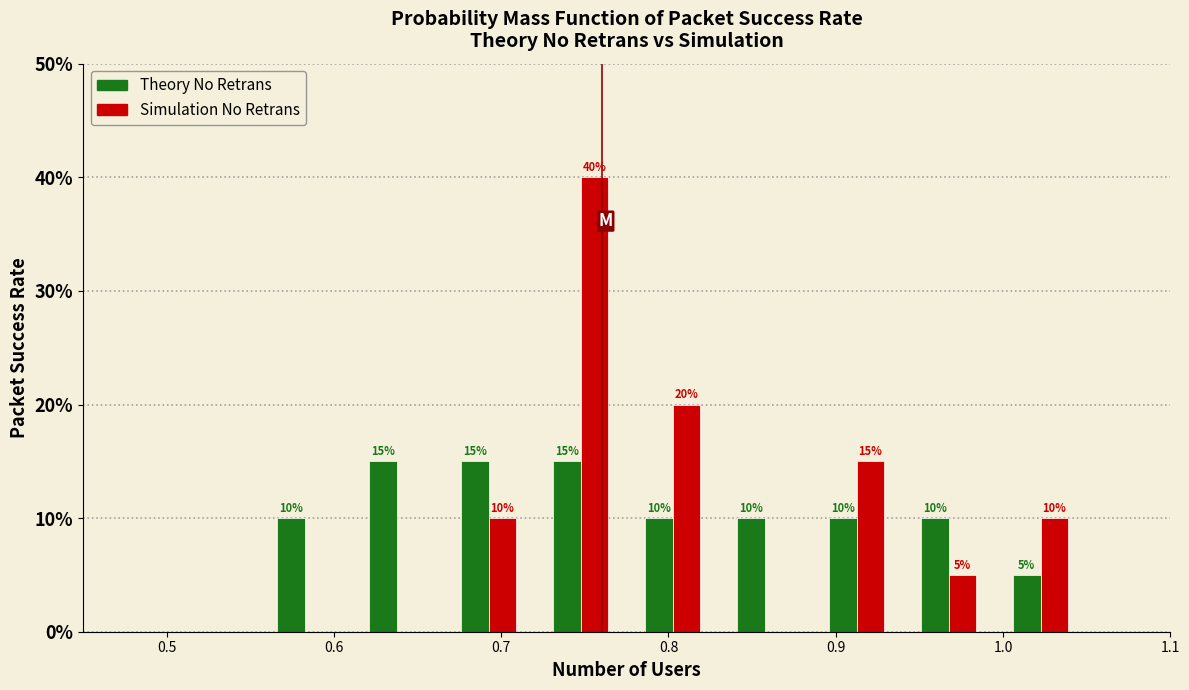

In the Simulation No Retrans series, which range on the x-axis has the tallest bar?

0.720 to 0.775